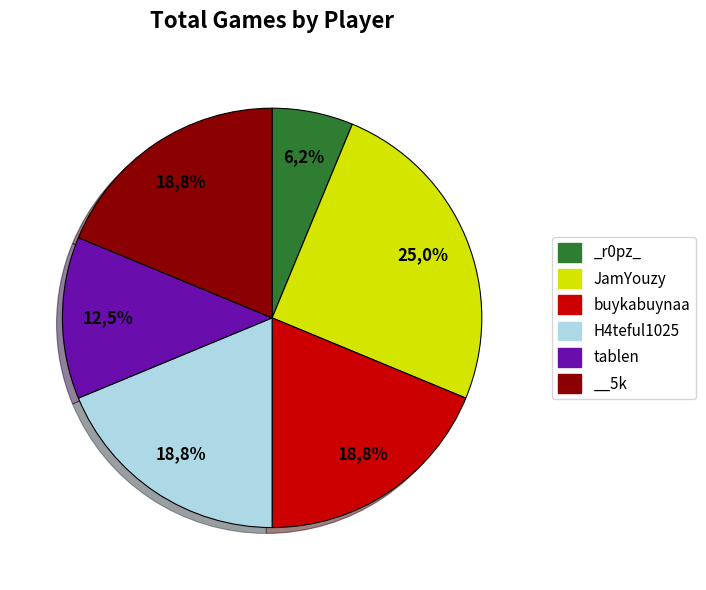

What is the total percentage of buykabuynaa and tablen?

31.2%